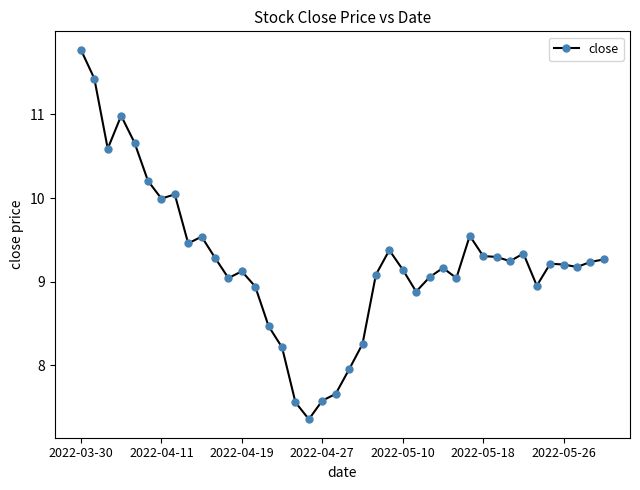

What is the value of the 16th point from the left?

8.2